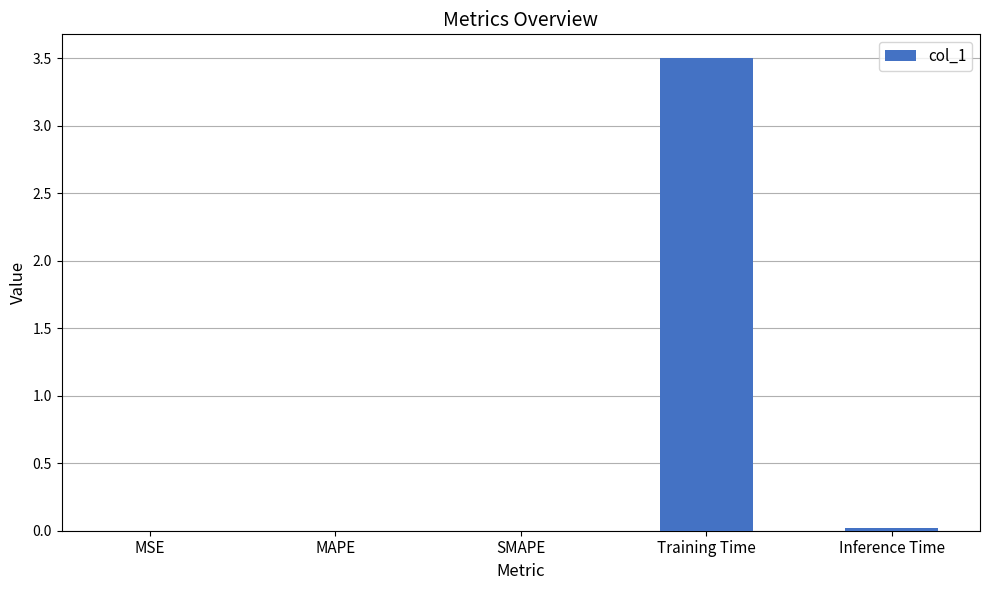

The chart shows a value of 3.5 at Training Time. True or false?

True